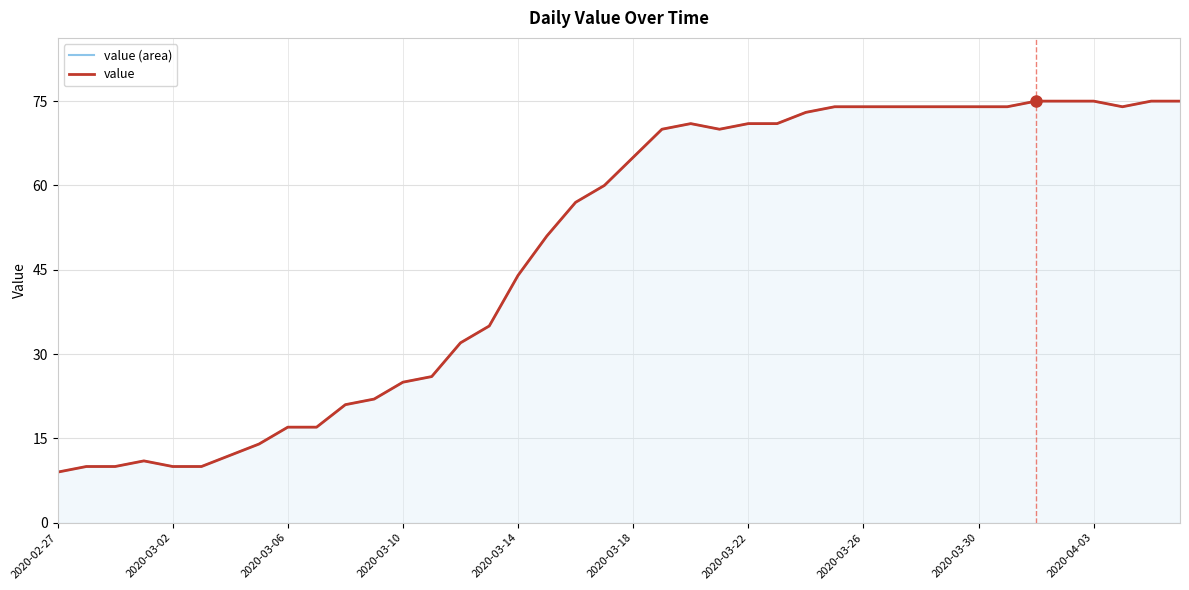

How many values in the value (area) series exceed 65?

19